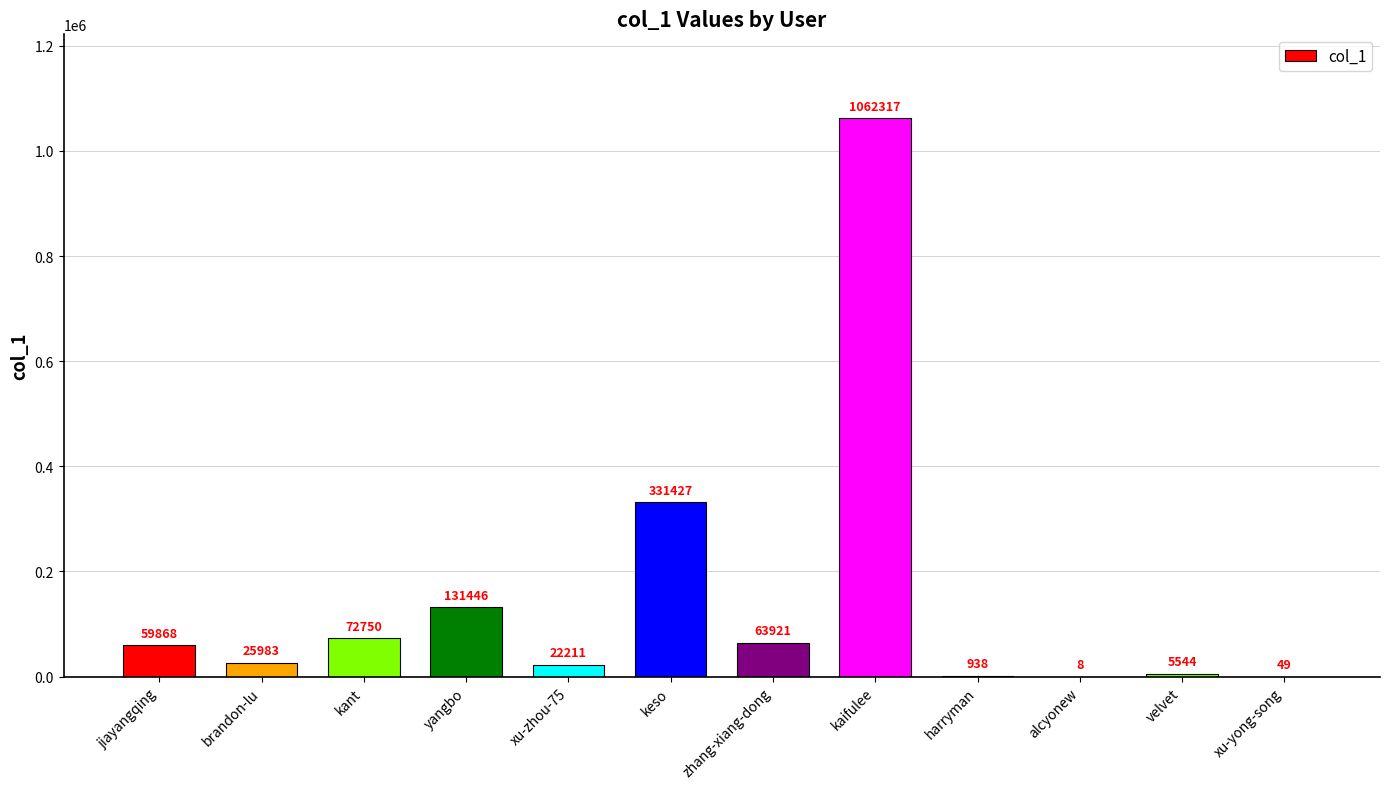

Is it true that the value at keso is 130621?

False